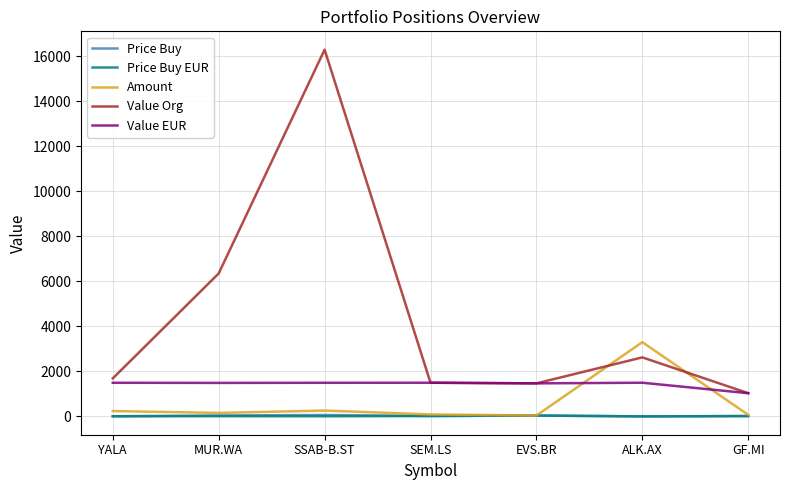

How many intersections are there between Amount and Value EUR?

2